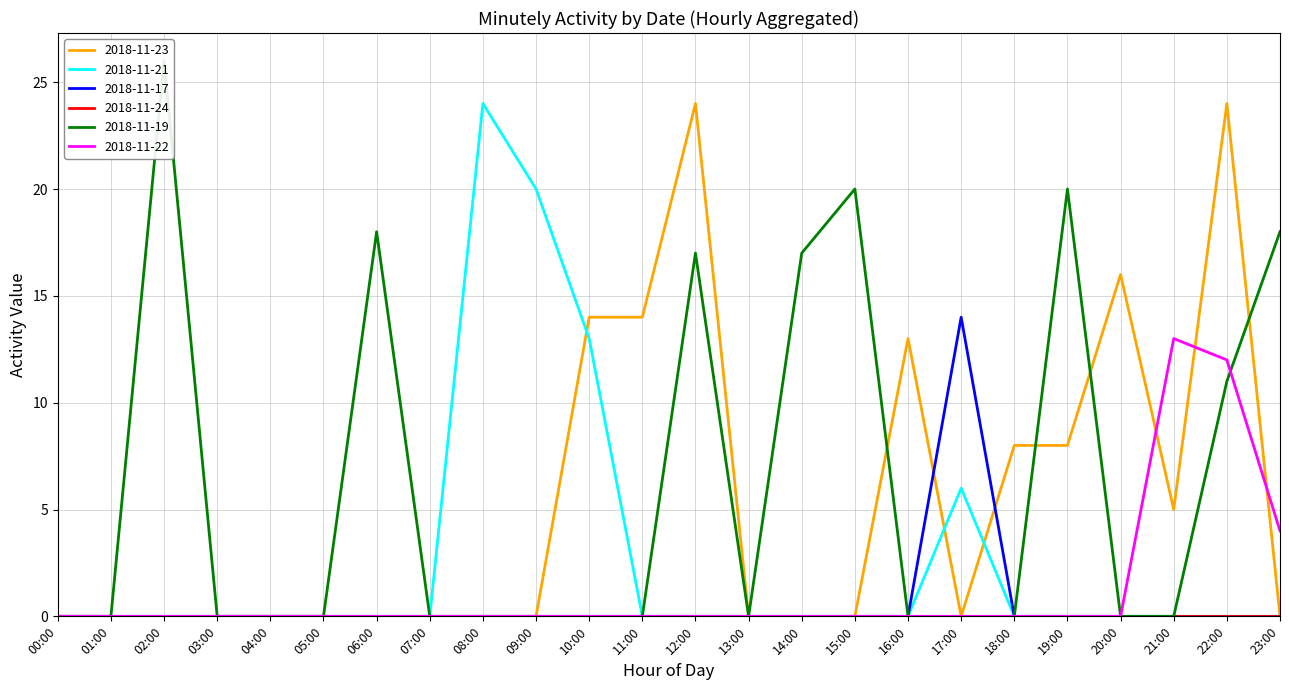

The value of 2018-11-22 at 09:00 is 0. True or false?

True